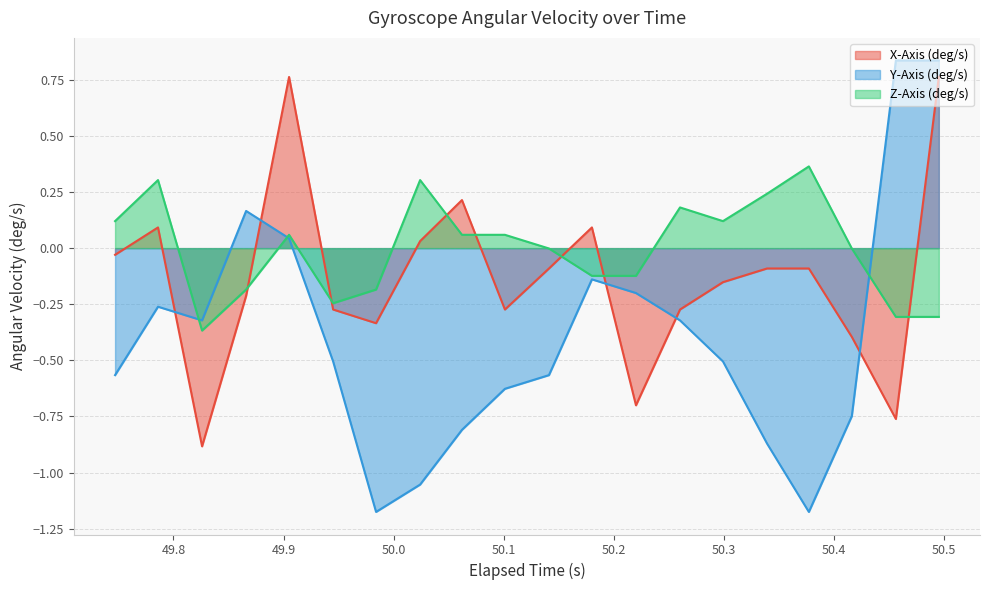

Which series has the largest total across all categories?

Z-Axis (deg/s)